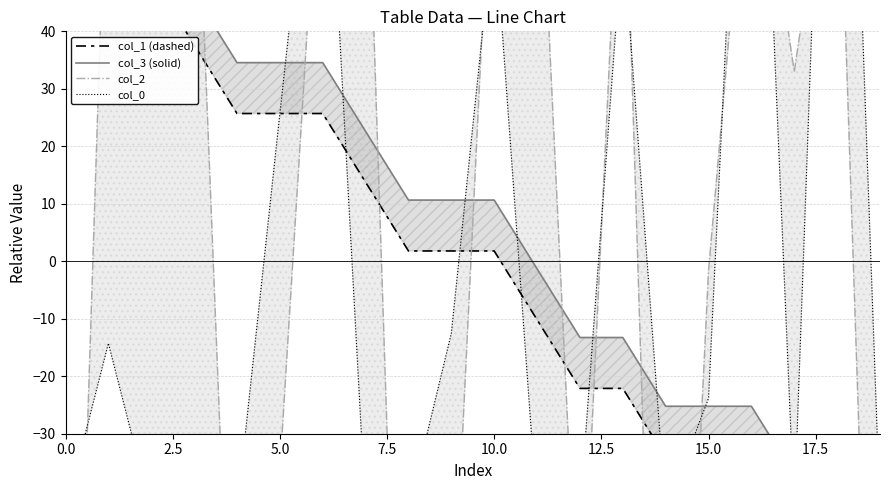

What is the maximum value shown in the chart?

162.6